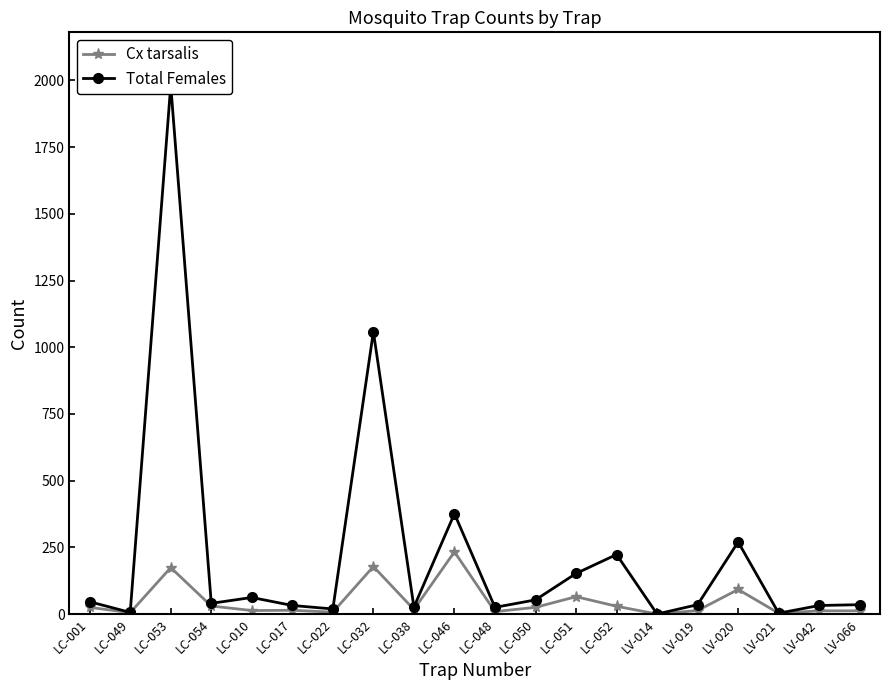

Does the chart have visible grid lines?

No